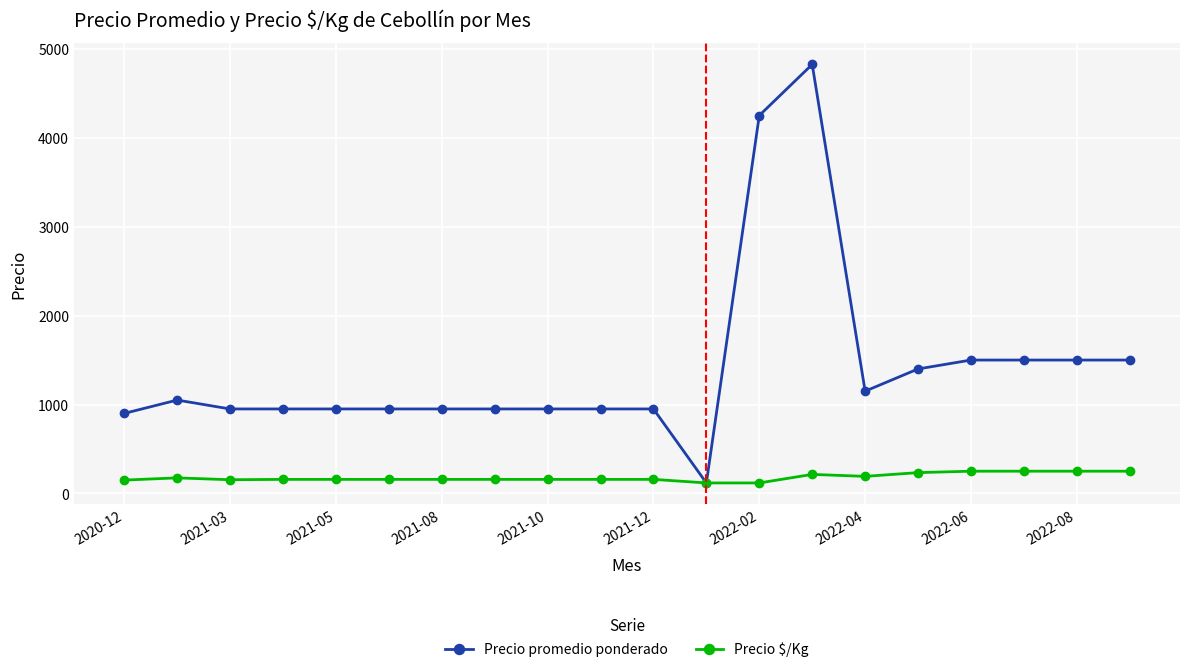

What is the highest value of the Precio promedio ponderado series?

4825